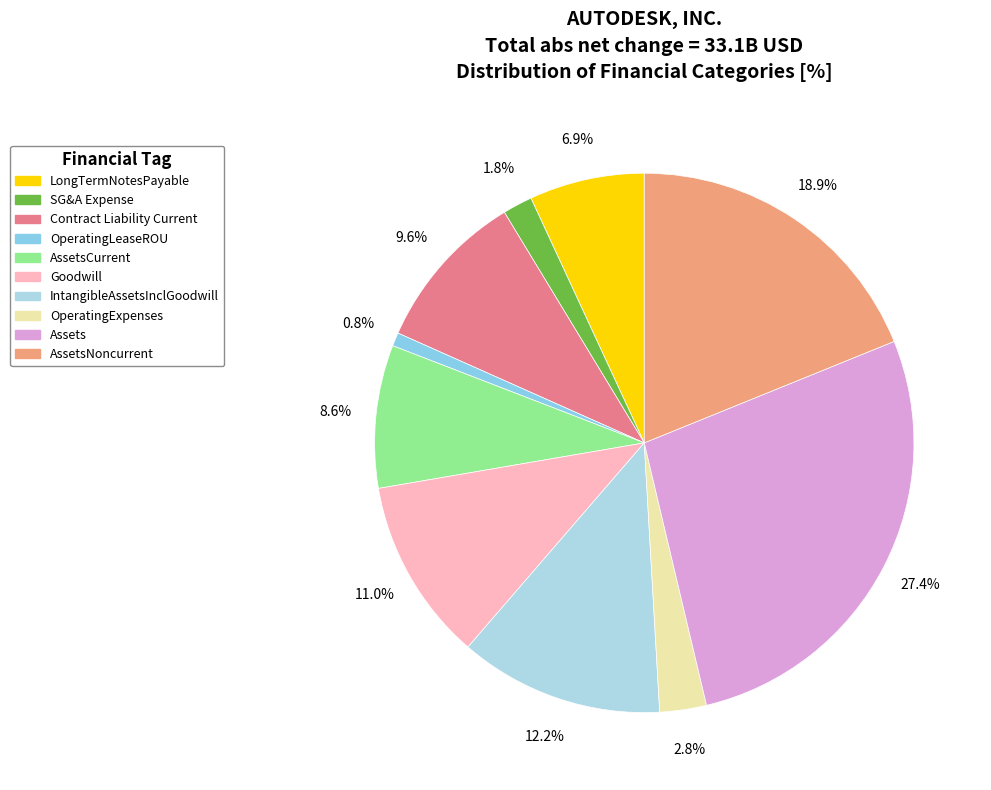

Count the number of slices in the pie.

10